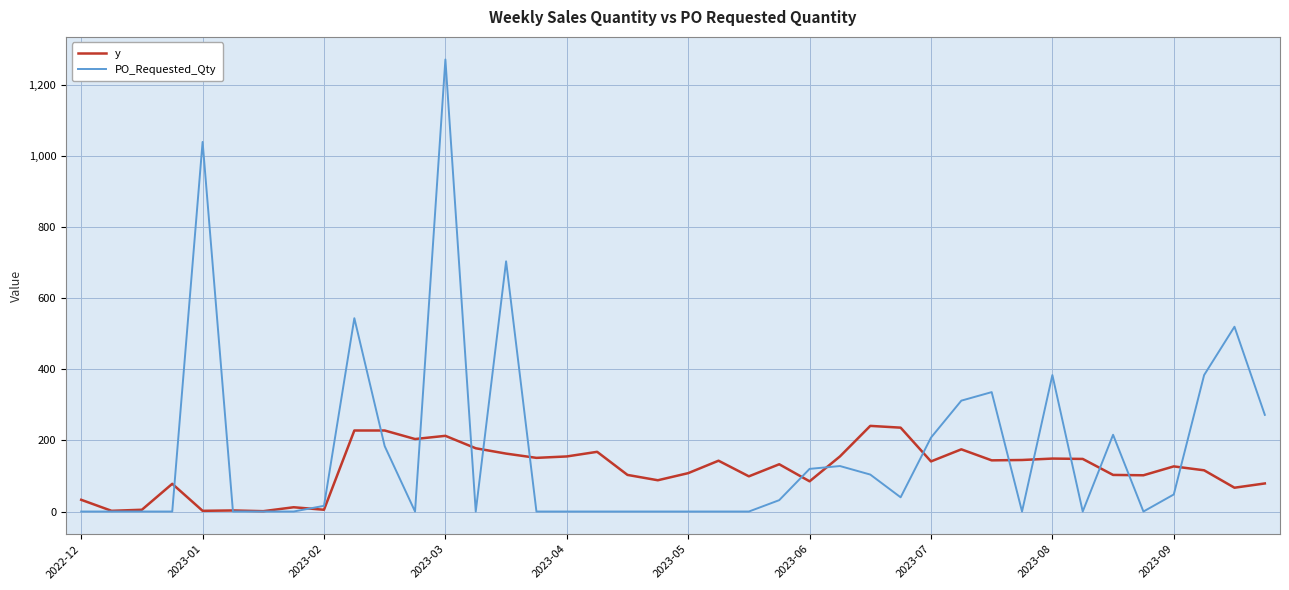

What are all the series names shown in the legend?

y, PO_Requested_Qty